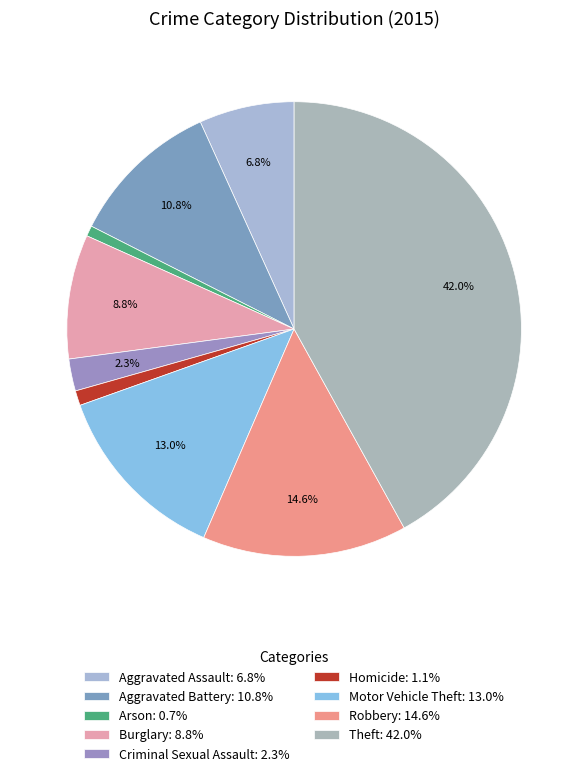

Which category has the biggest portion of the pie?

Theft